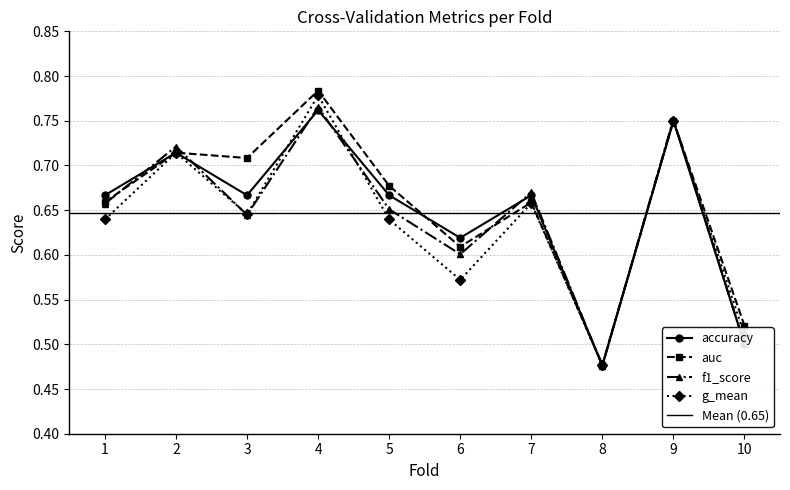

Reading left to right, what are all the values shown in this chart?

accuracy: 1=0.7	2=0.7	3=0.7	4=0.8	5=0.7	6=0.6	7=0.7	8=0.5	9=0.8	10=0.5
auc: 1=0.7	2=0.7	3=0.7	4=0.8	5=0.7	6=0.6	7=0.7	8=0.5	9=0.8	10=0.5
f1_score: 1=0.7	2=0.7	3=0.6	4=0.8	5=0.7	6=0.6	7=0.7	8=0.5	9=0.8	10=0.5
g_mean: 1=0.6	2=0.7	3=0.6	4=0.8	5=0.6	6=0.6	7=0.7	8=0.5	9=0.8	10=0.5